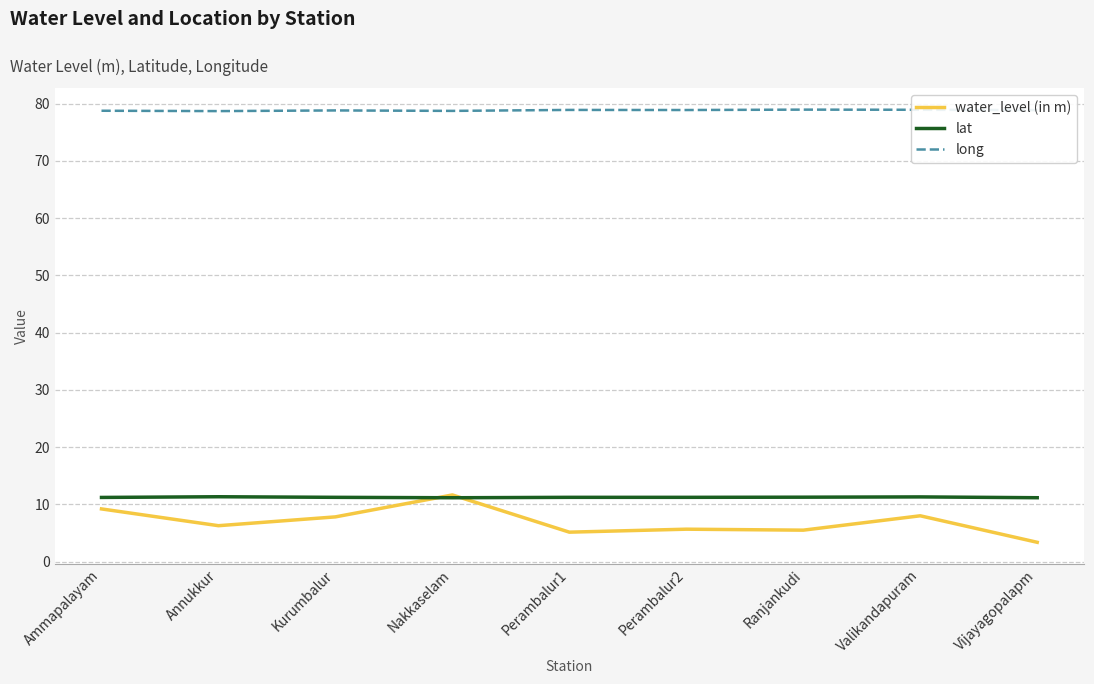

Is it true that long equals 78.7 at Nakkaselam?

True